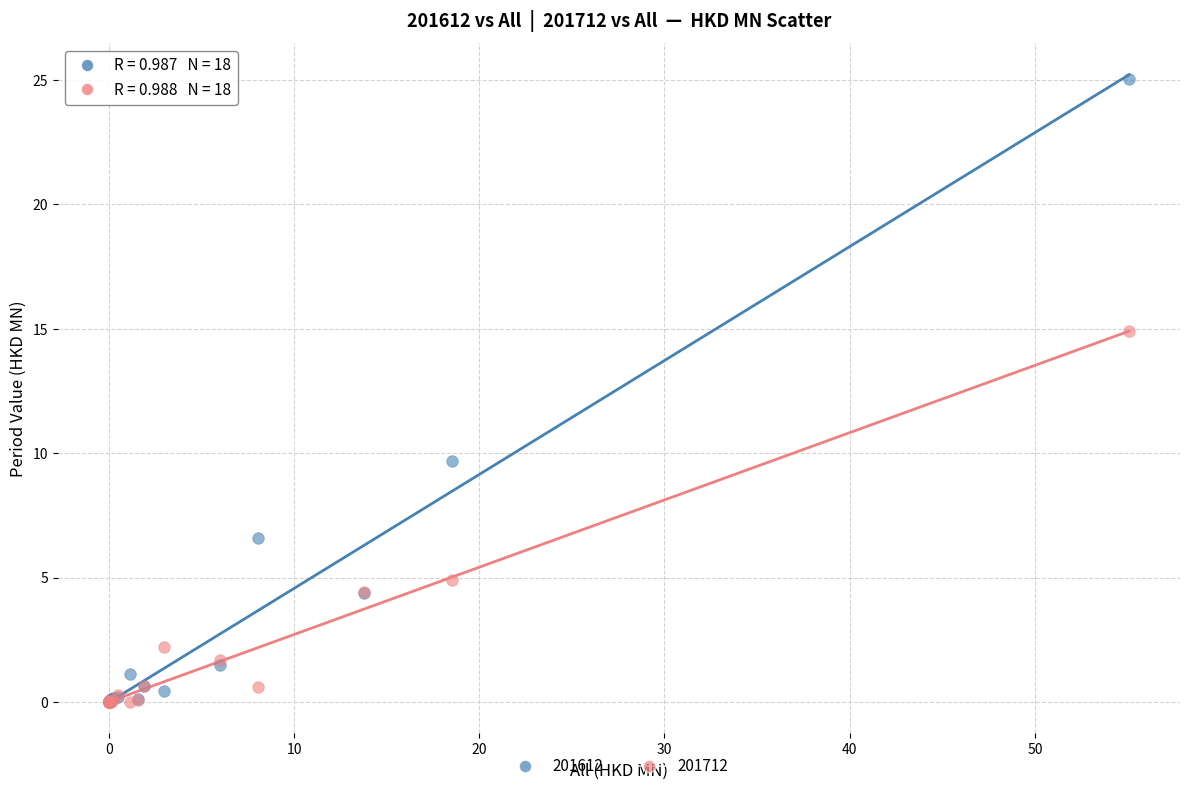

In the 201712 series, what Y value is closest to 7?

4.9